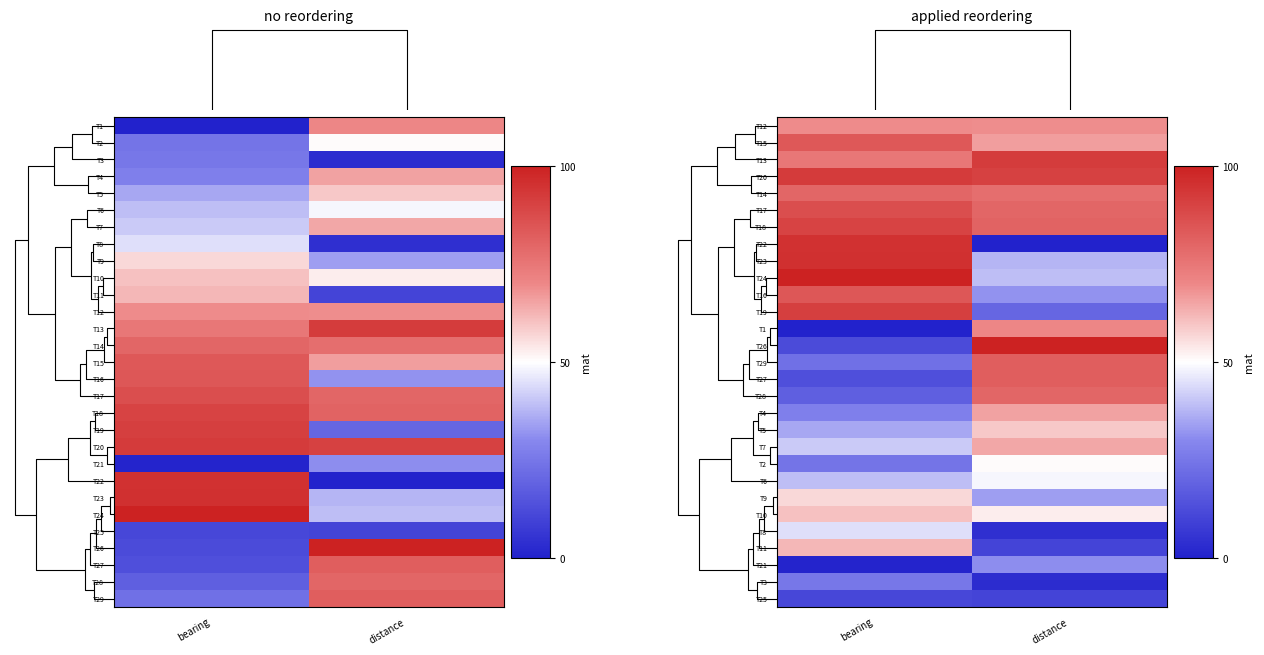

What is the maximum value shown in the chart?

100.0